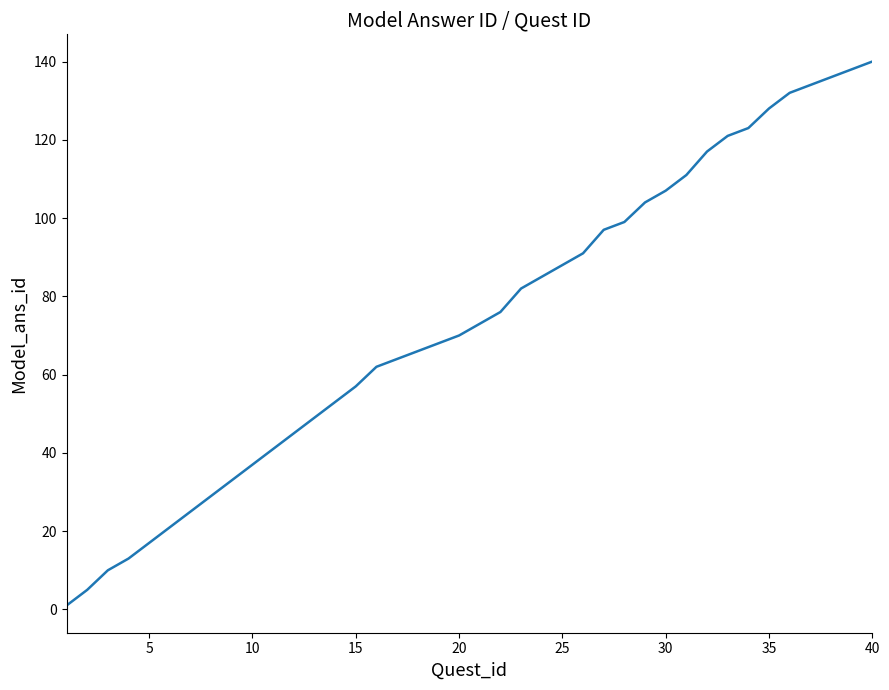

What is the change in value from 30 to 35?

+21